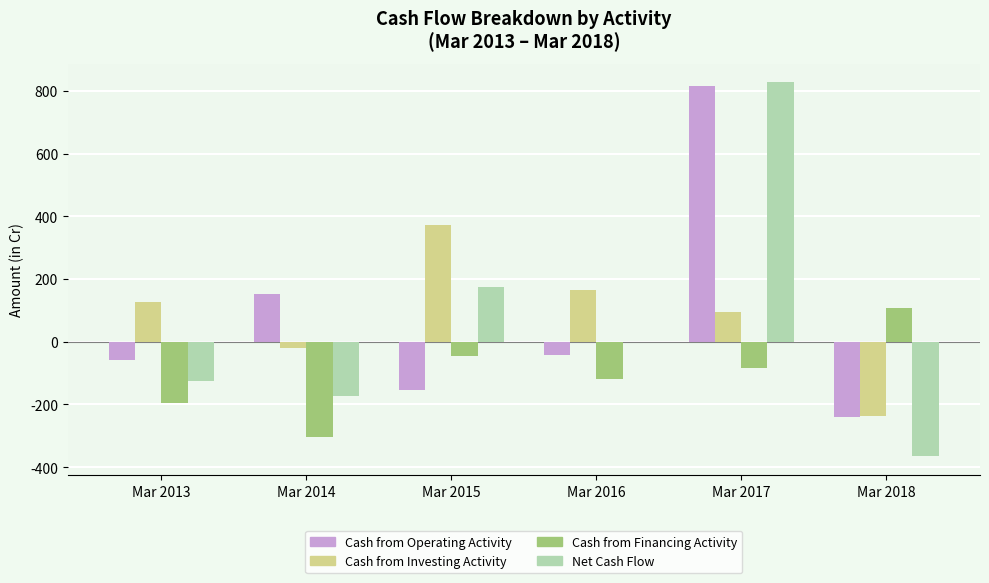

Where is Cash from Investing Activity nearest to the value 67?

Mar 2017